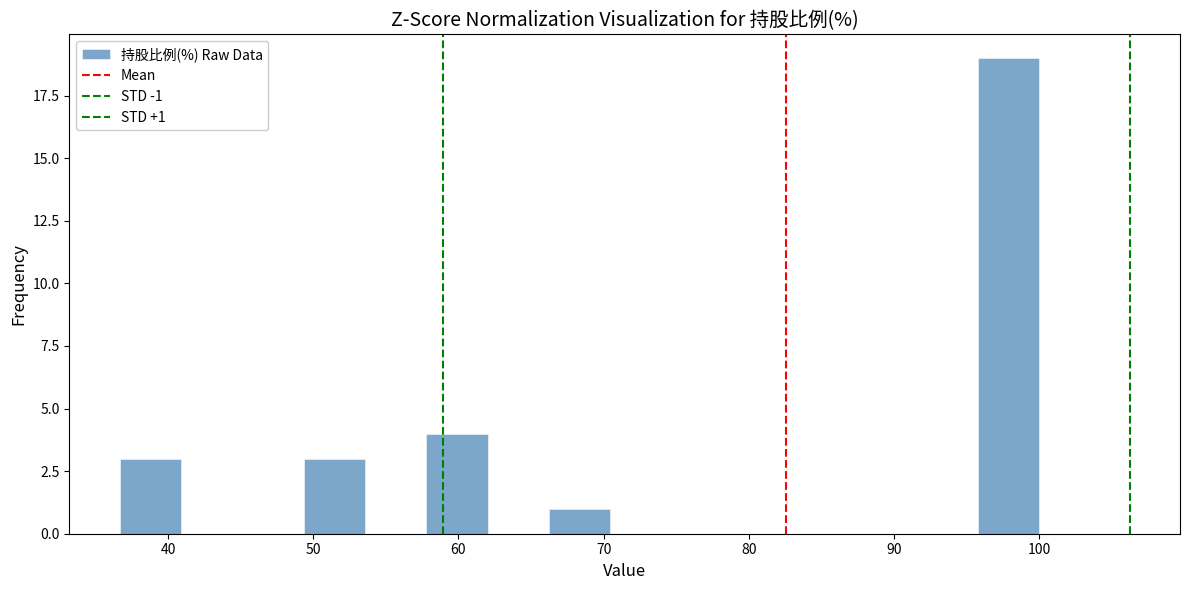

Which range on the x-axis has the tallest bar?

96 to 100